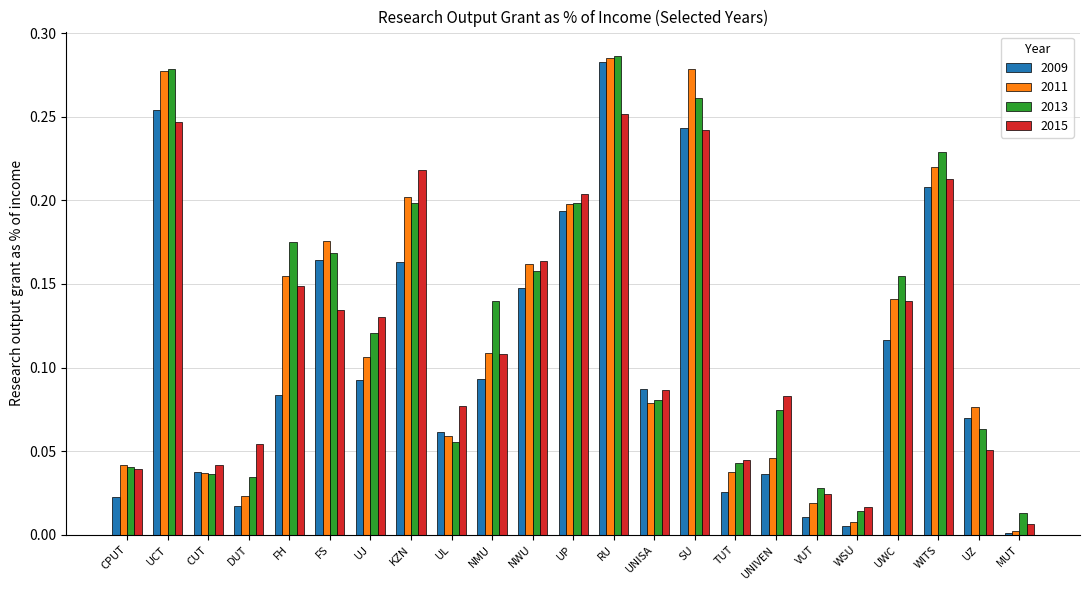

True or false: 2009 has a value of 0.0 at VUT.

True